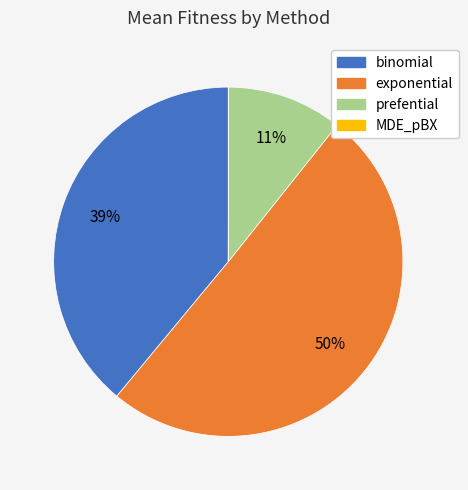

Which category accounts for the majority?

exponential